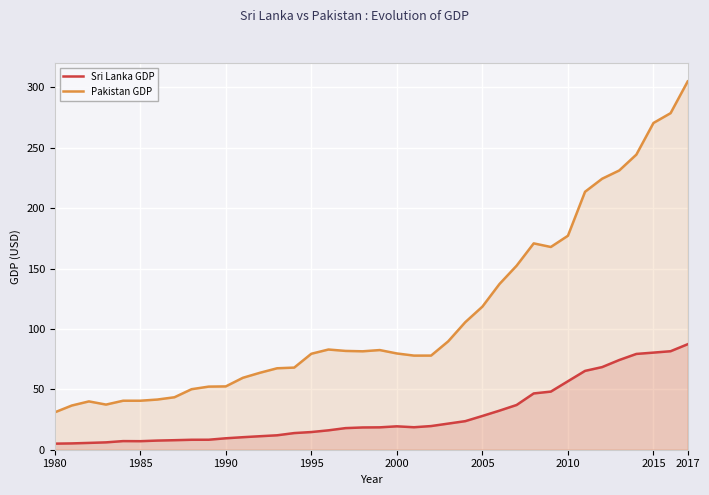

At which category is the sum across all series the highest?

2017